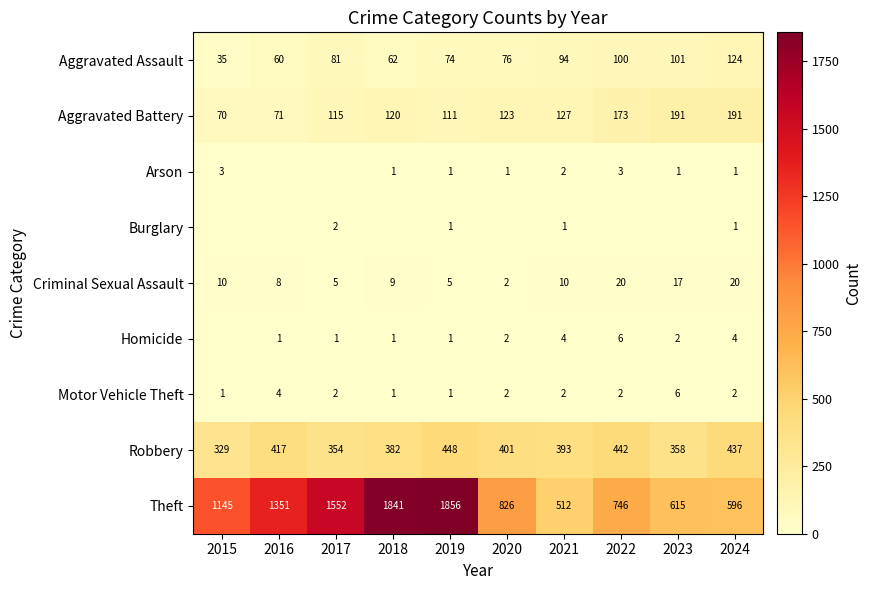

Is it true that Theft equals 746 at 2022?

True